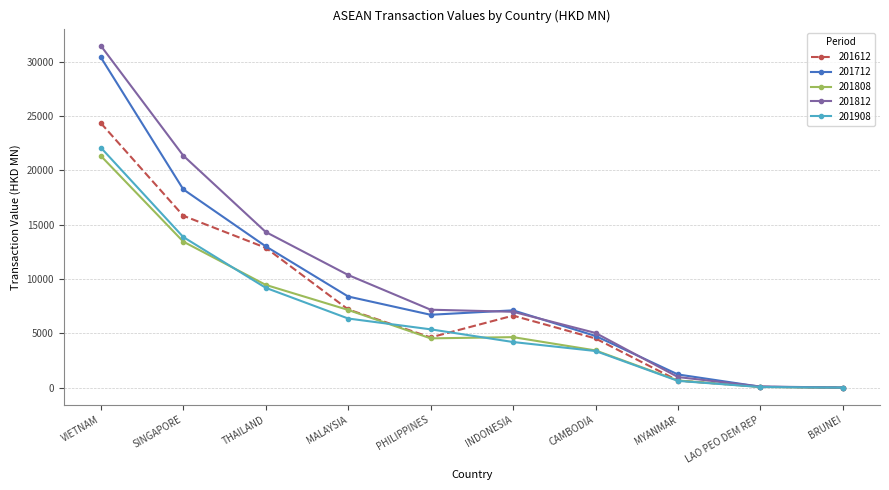

Between MALAYSIA and BRUNEI, which series saw the biggest shift?

201812